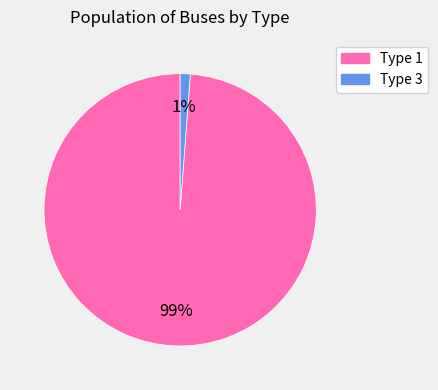

Does any single category account for the majority?

Yes